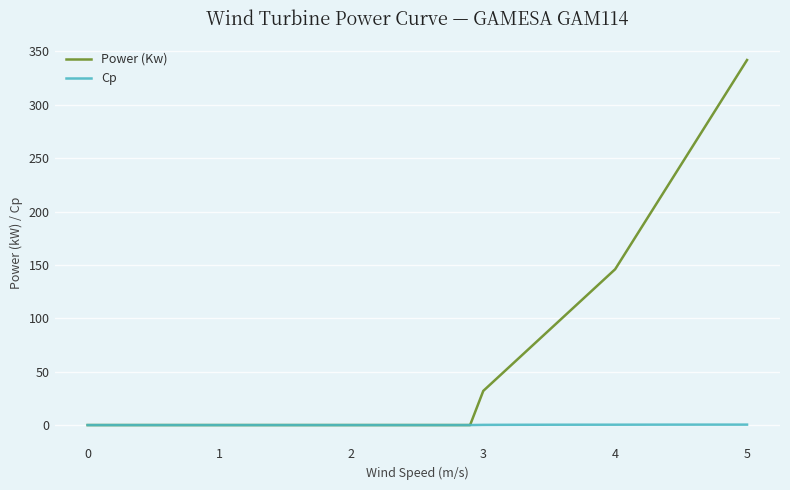

What is the maximum value shown in the chart?

342.0